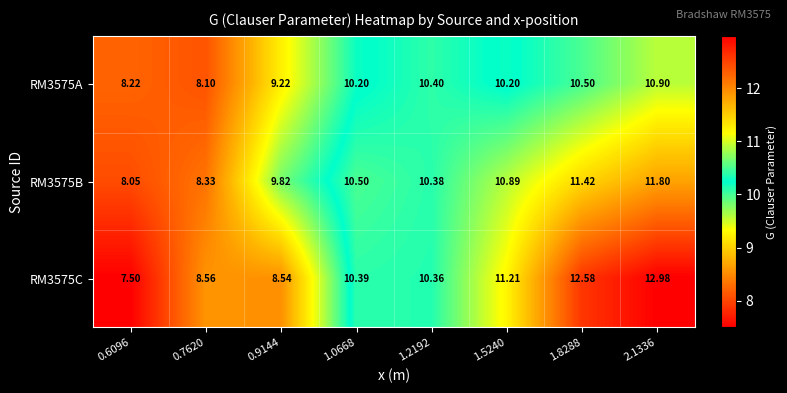

At how many categories does at least one series exceed 12?

2